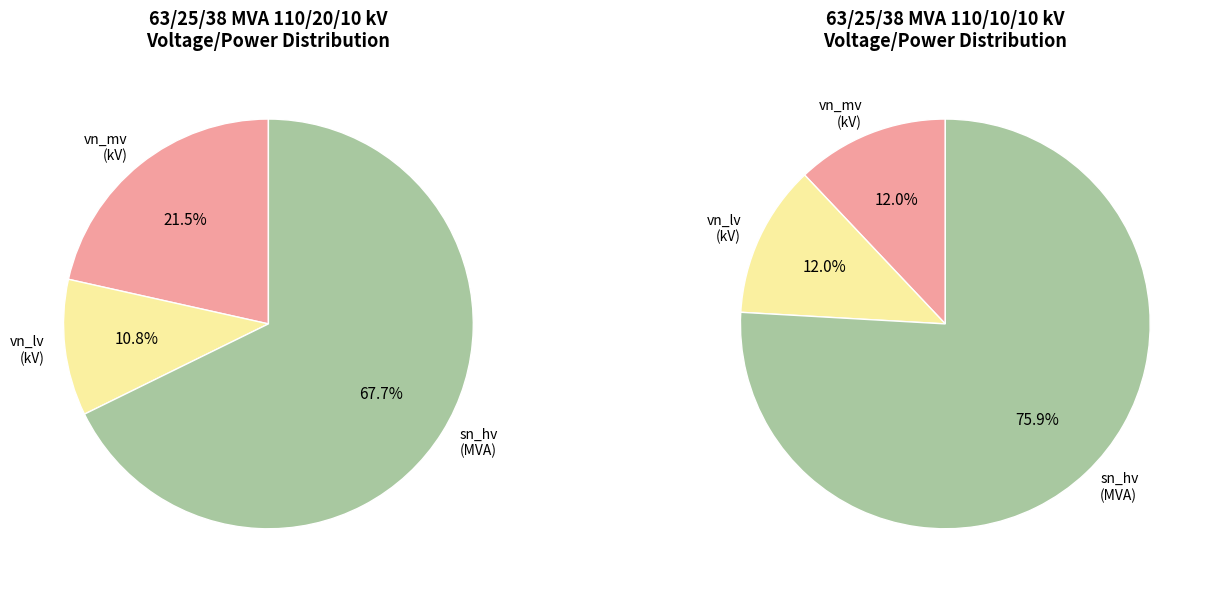

Does sn_hv_mva account for over 50% of the chart?

Yes